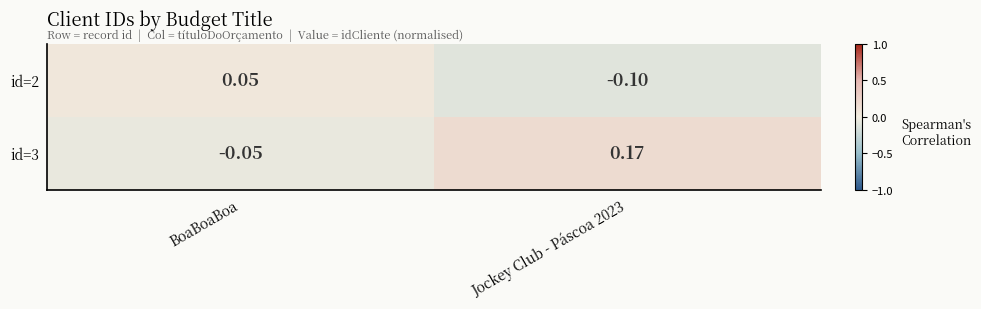

Is the value of id=3 at BoaBoaBoa greater than the value of id=2 at BoaBoaBoa?

No